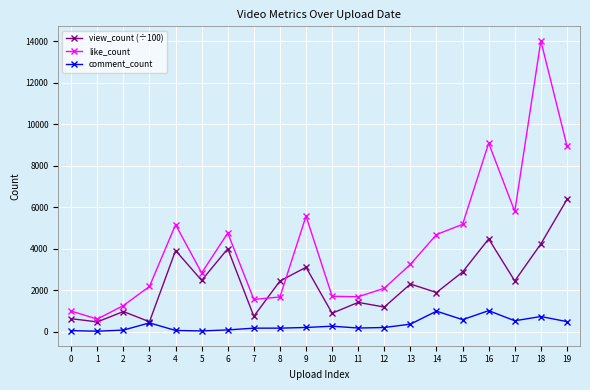

Where is view_count (÷100) nearest to the value 3418?

9